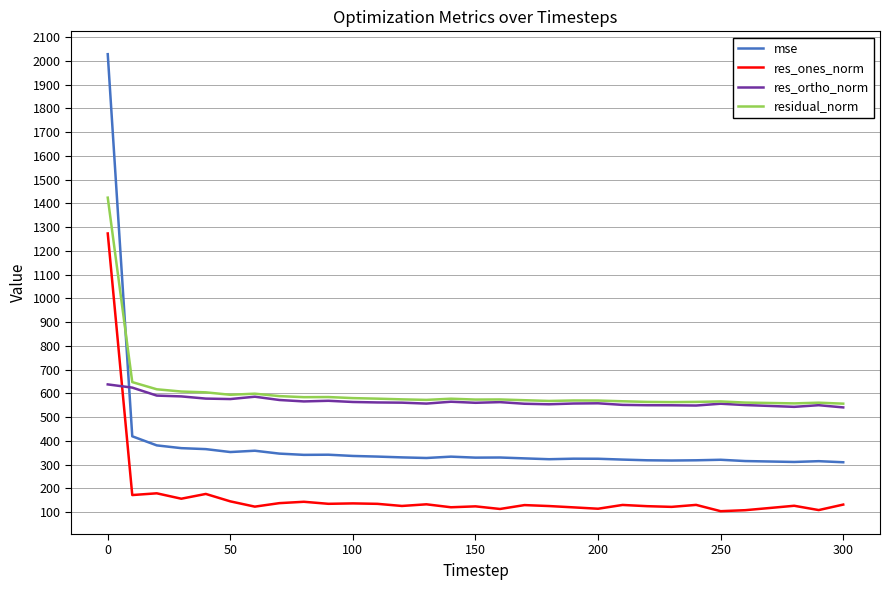

True or false: residual_norm and mse cross at least once.

True